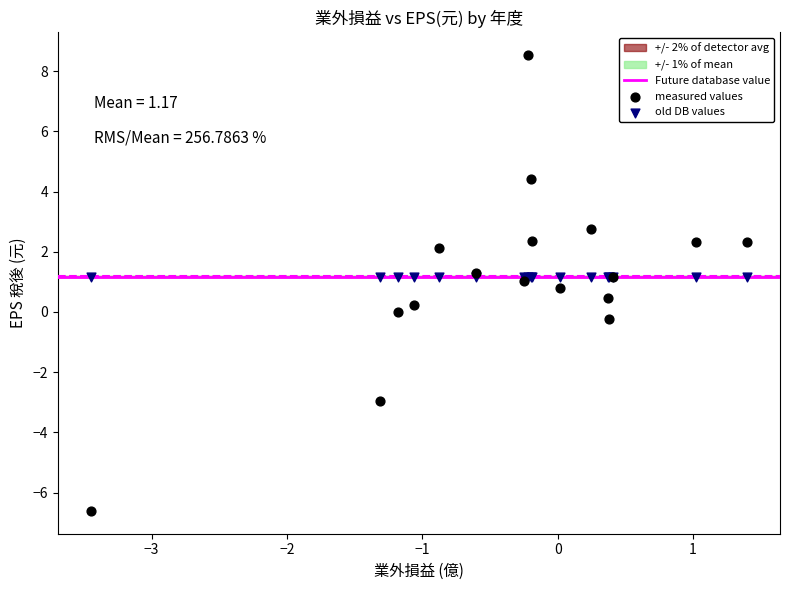

Which series contains the lowest Y value?

measured values